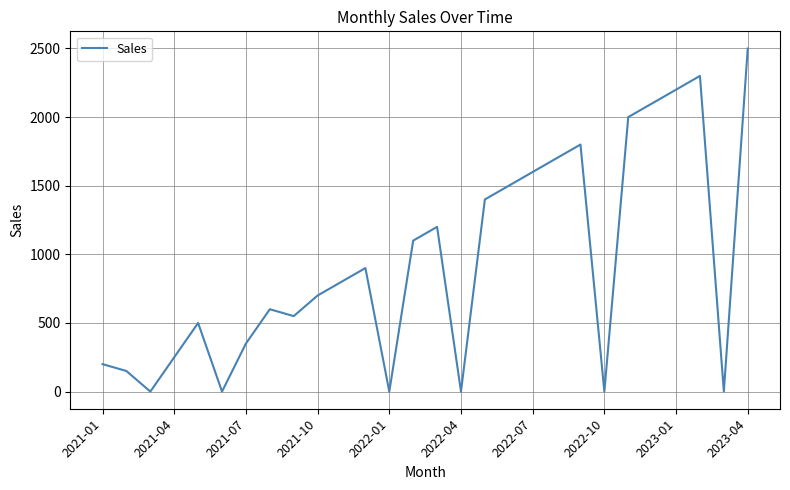

The value at 2022-01 is 0.0. True or false?

True